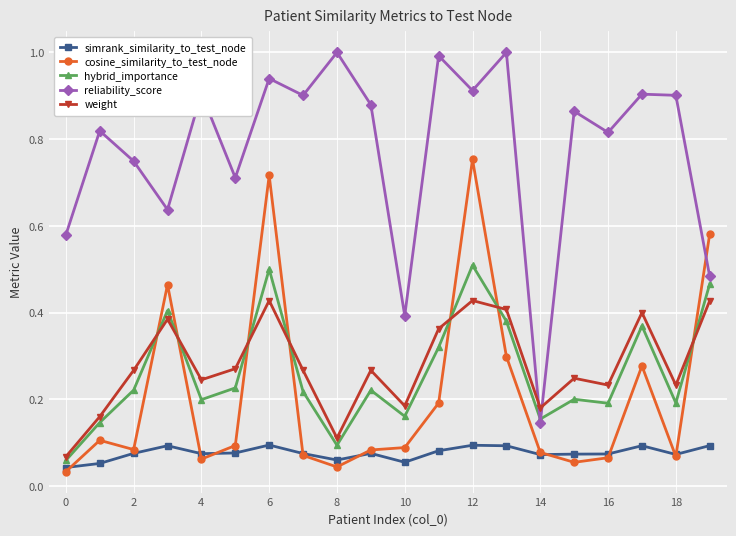

Which series has the largest range (max minus min)?

reliability_score